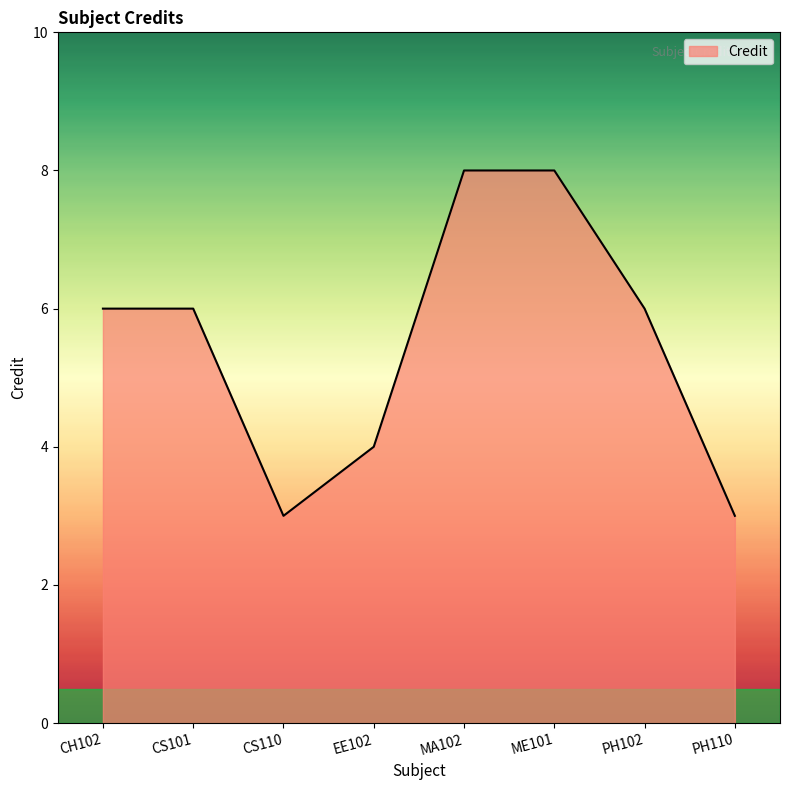

What position from the right is CS110?

6